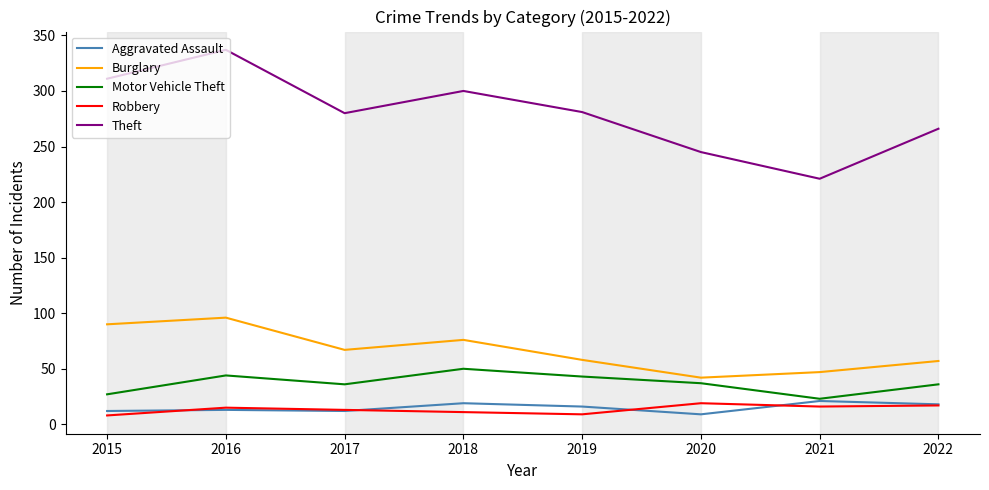

How many lines are shown in the chart?

5